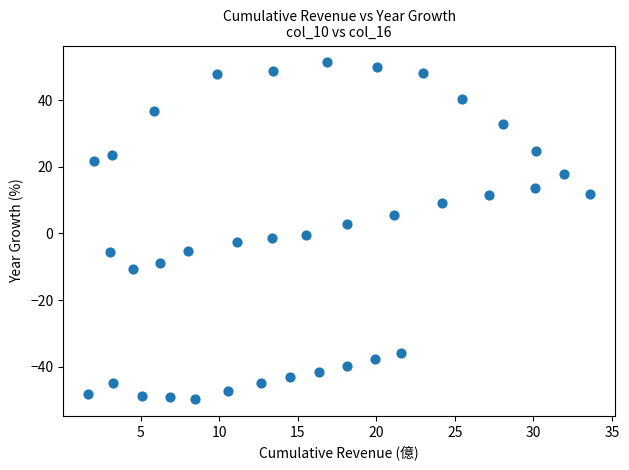

What is the range of X values (max minus min)?

32.0